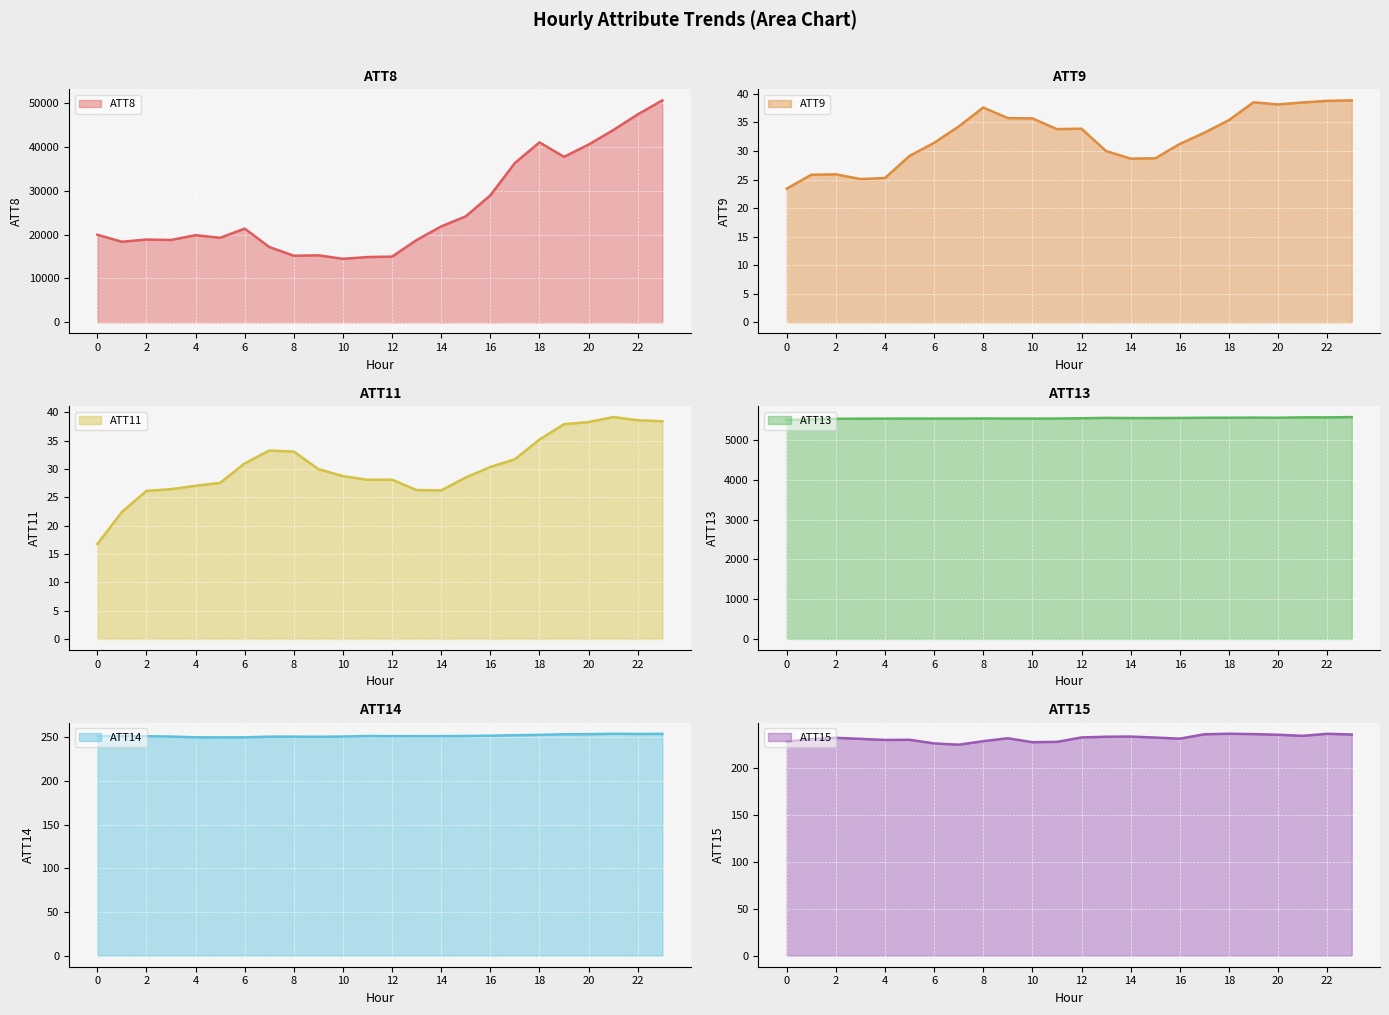

What are all the series names shown in the legend?

ATT8, ATT9, ATT11, ATT13, ATT14, ATT15